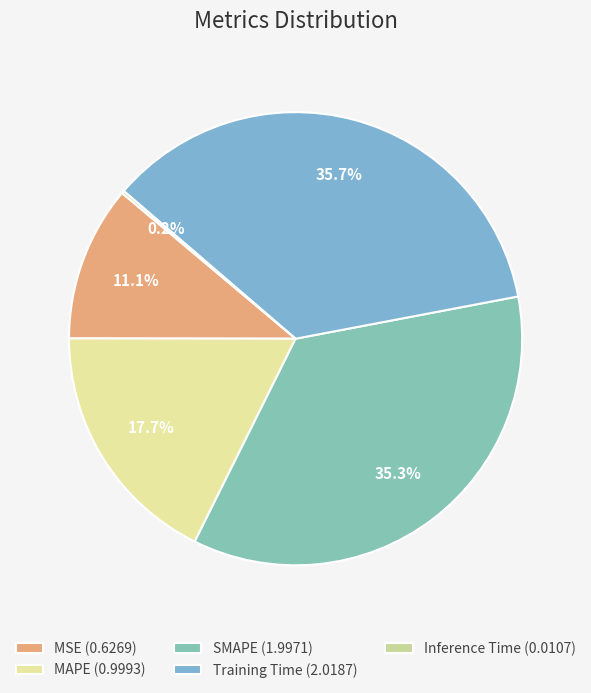

To the nearest percent, what is the difference between the MSE and MAPE slice percentages?

7%